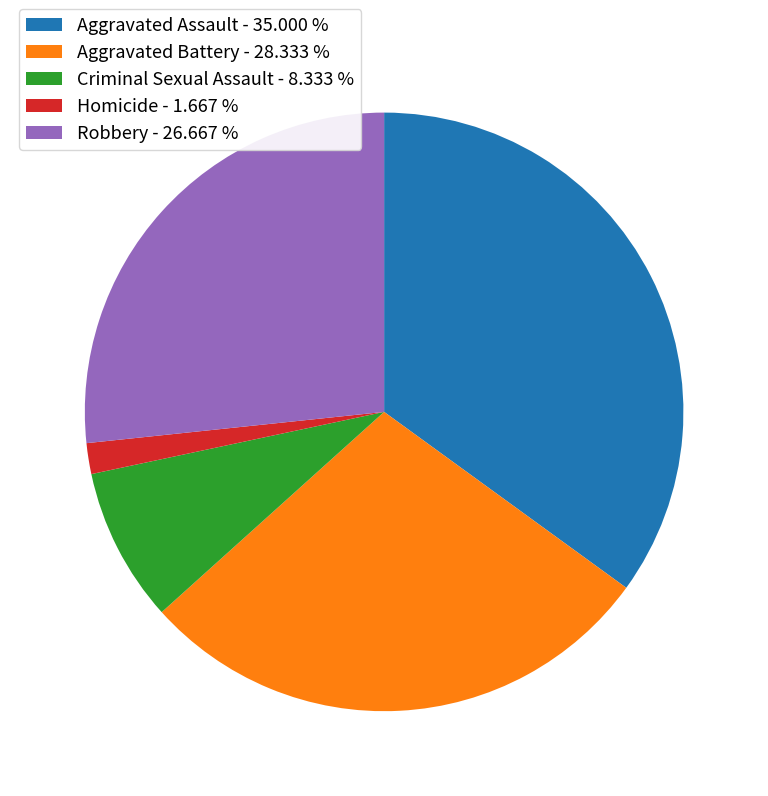

Between Homicide and Aggravated Assault, which is larger?

Aggravated Assault